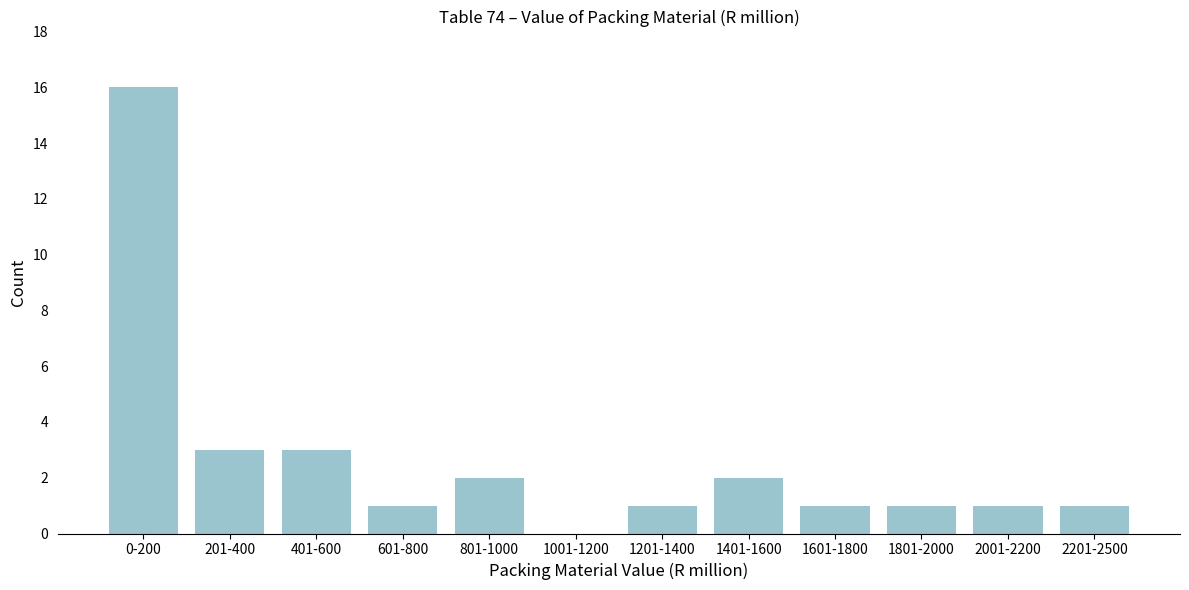

Reading right to left, list all the values displayed in this chart.

2201-2500=1	2001-2200=1	1801-2000=1	1601-1800=1	1401-1600=2	1201-1400=1	1001-1200=0	801-1000=2	601-800=1	401-600=3	201-400=3	0-200=16